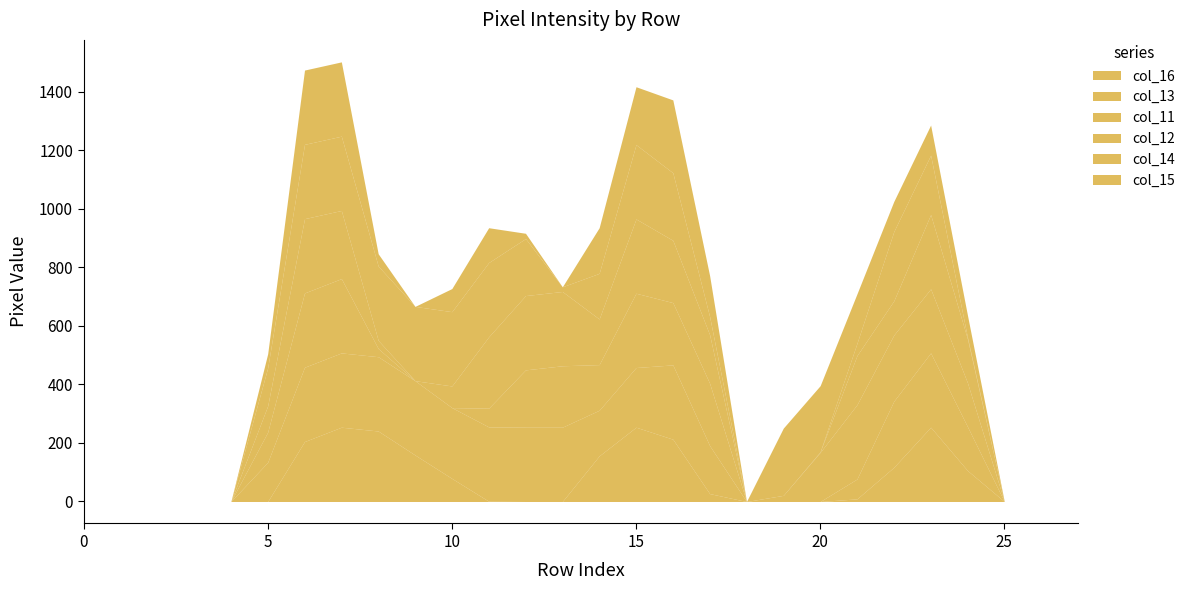

Does the chart have visible grid lines?

No